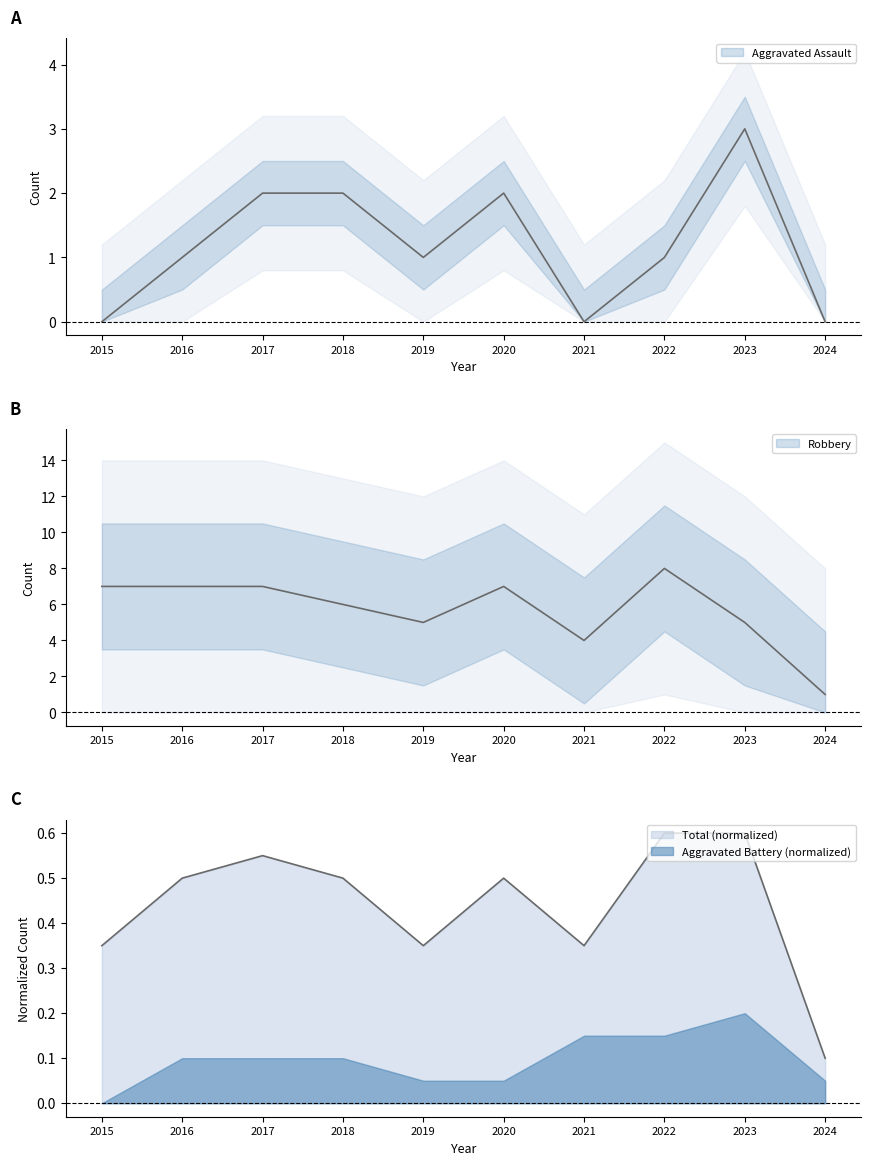

The value of Robbery at 2019 is 1.8. True or false?

False